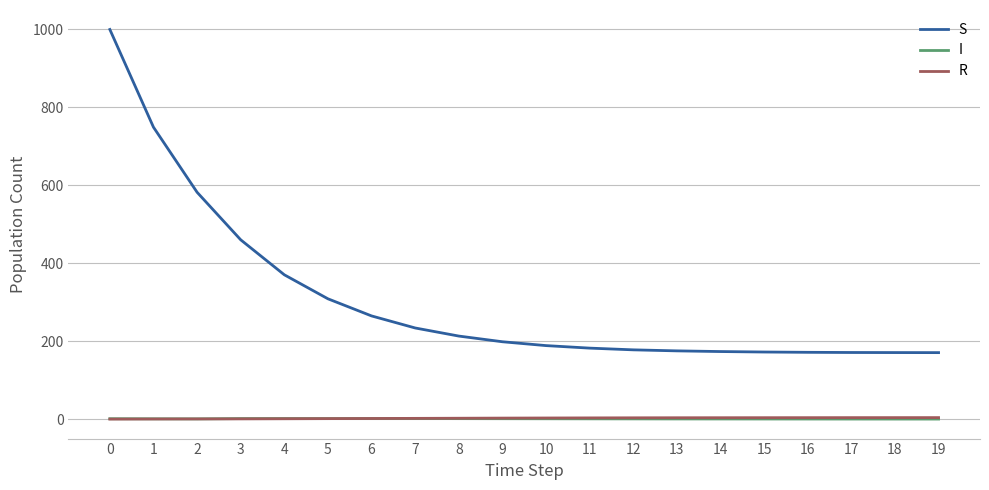

Which series changed the most between 1 and 15?

S